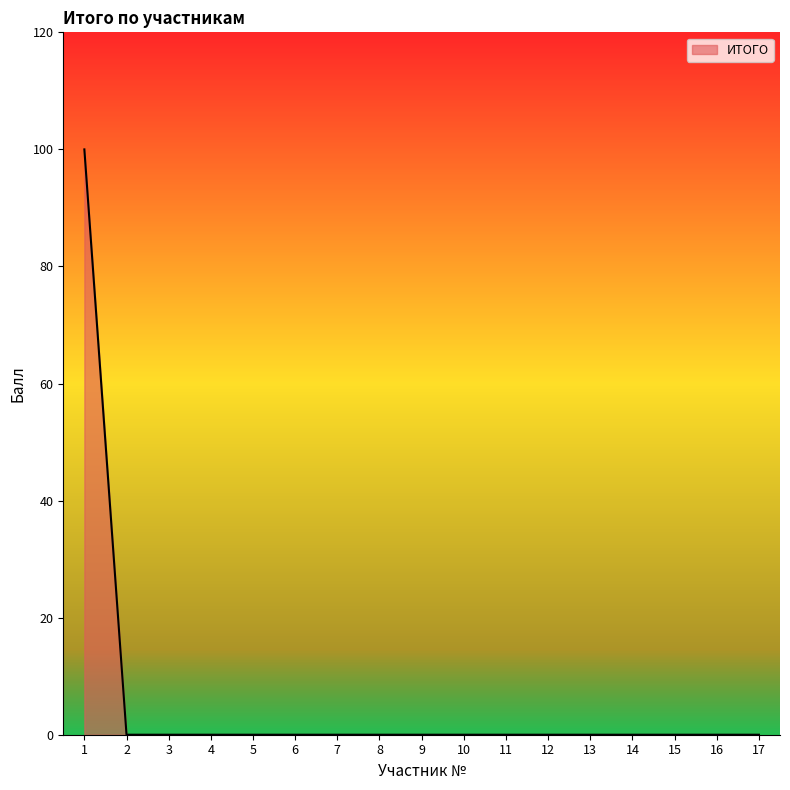

Reading left to right, extract all data points from this chart.

1=100	2=0	3=0	4=0	5=0	6=0	7=0	8=0	9=0	10=0	11=0	12=0	13=0	14=0	15=0	16=0	17=0